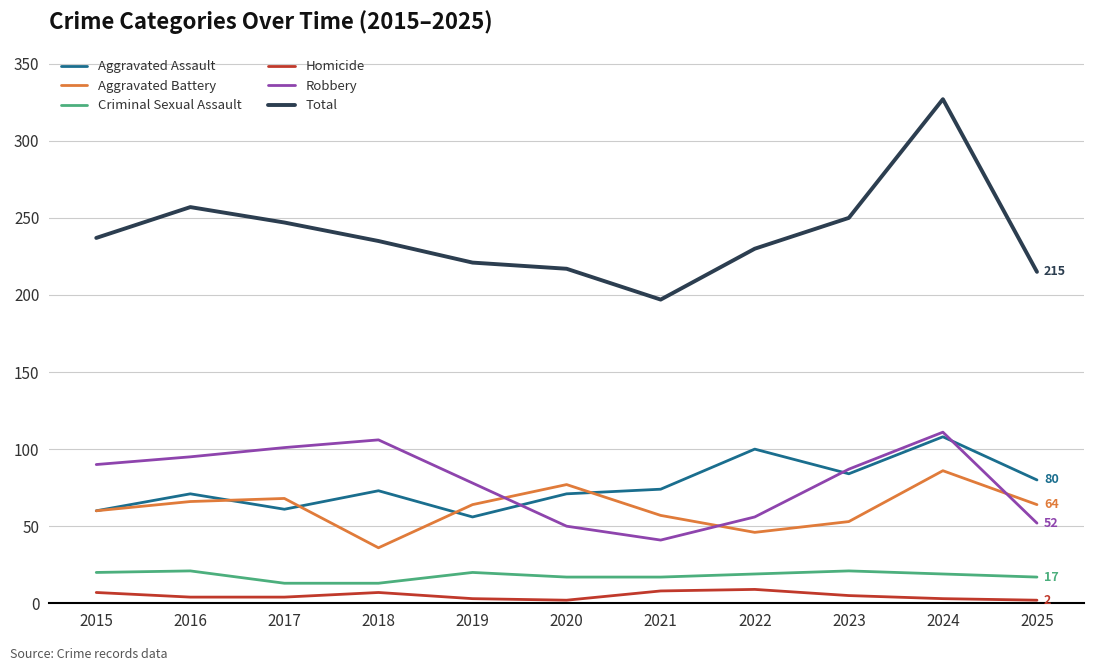

Is this an area chart (filled region under the line)?

No